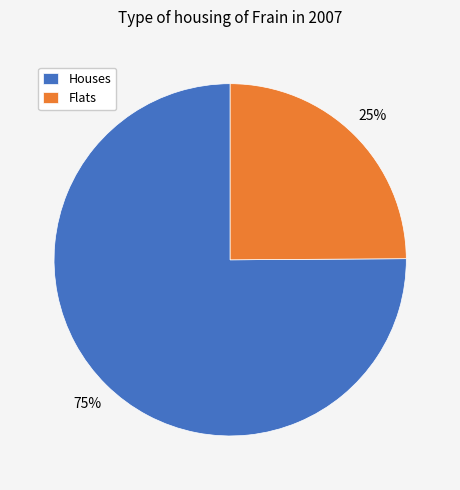

Does Flats account for over 50% of the chart?

No